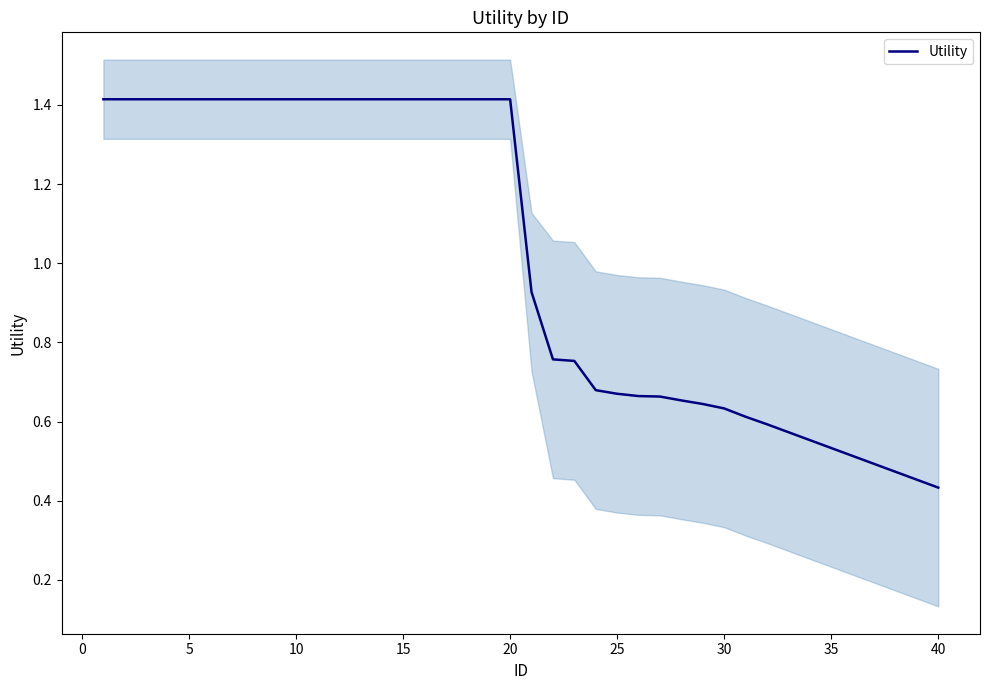

The value at 18 is 2.2. True or false?

False